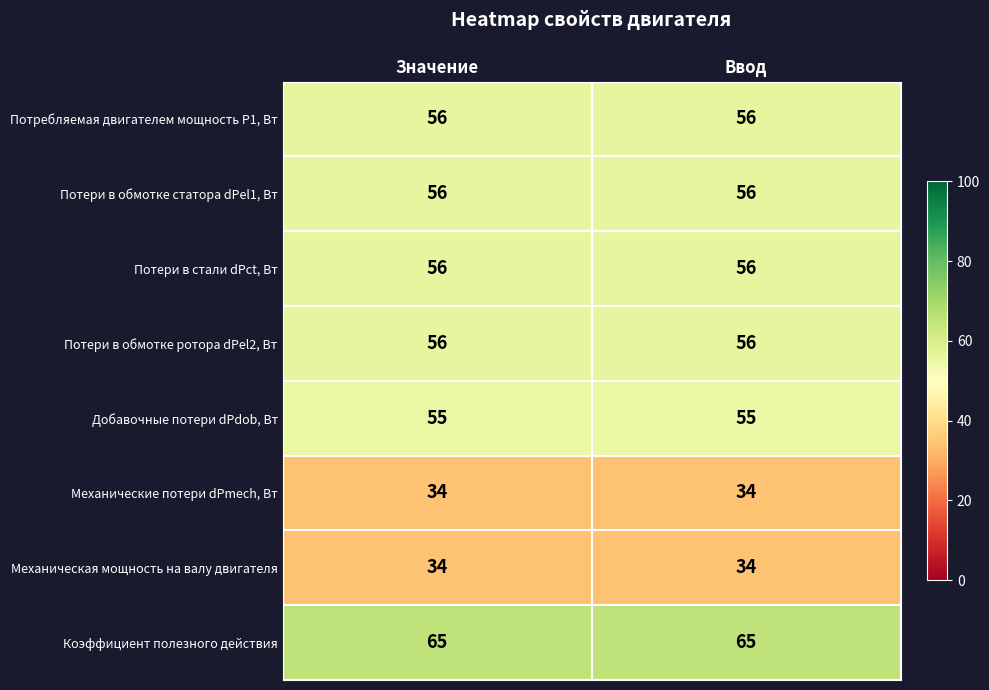

Is it true that Механические потери dPmech, Вт equals 61 at Значение?

False